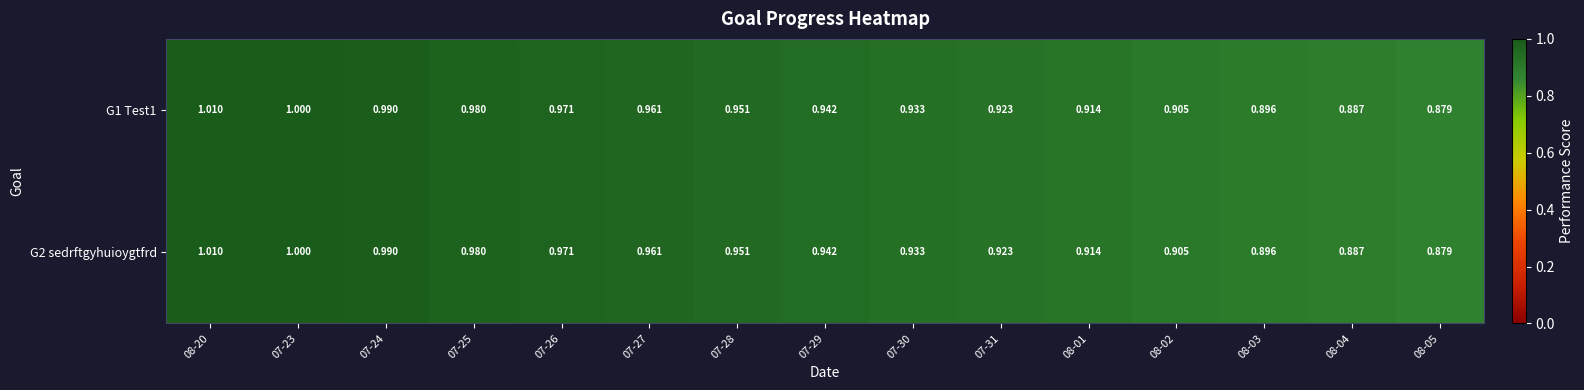

Is the value of G1 Test1 at 08-02 greater than the value of G2 sedrftgyhuioygtfrd at 08-03?

Yes